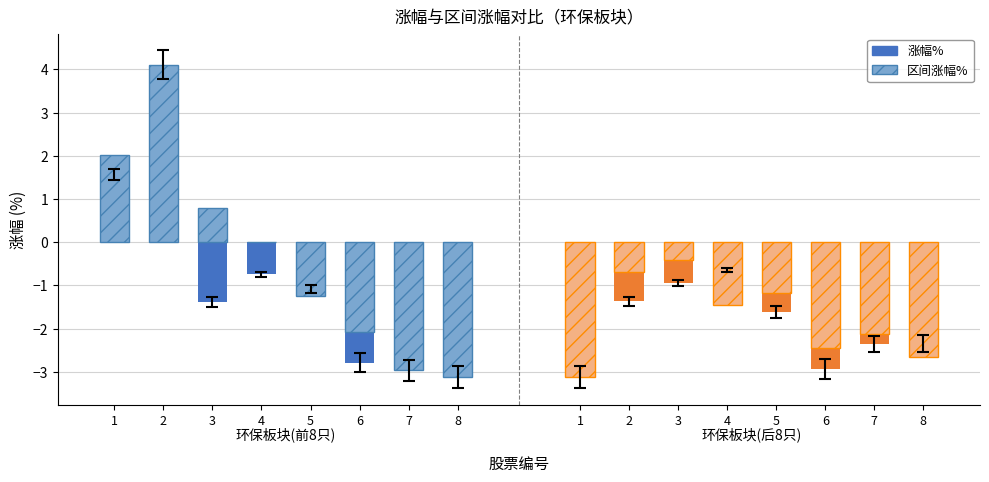

Is the value of 区间涨幅% (右组) at 7 greater than the value of 涨幅% at 7?

Yes